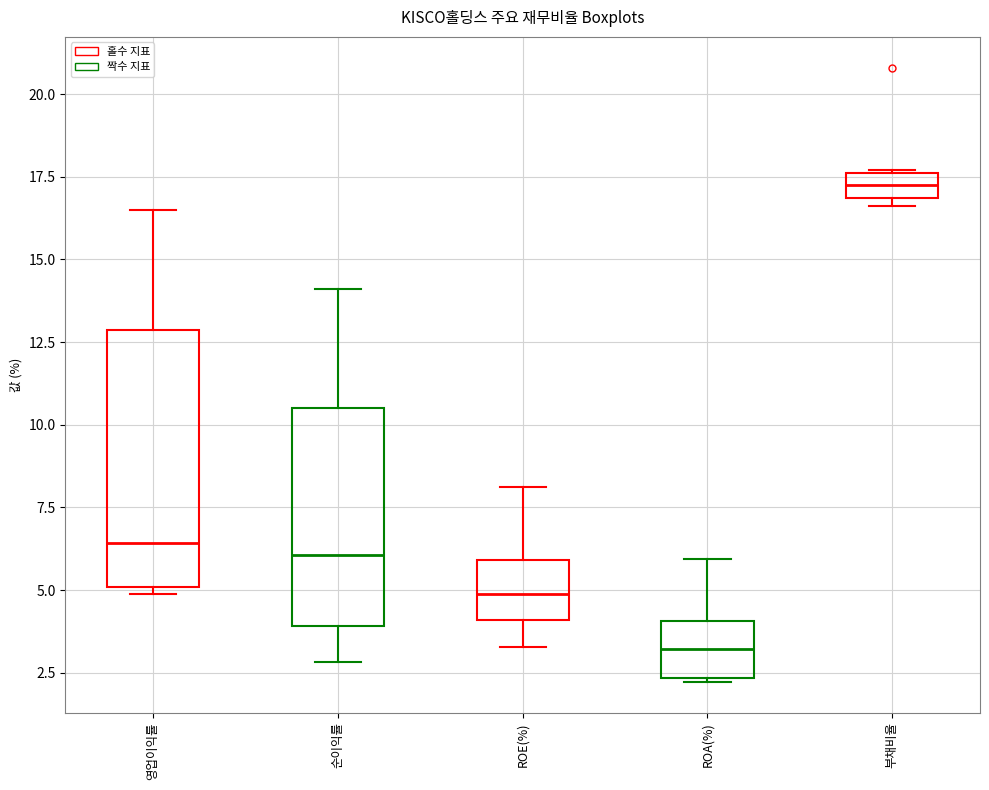

Which box's median line is the lowest?

ROA(%)